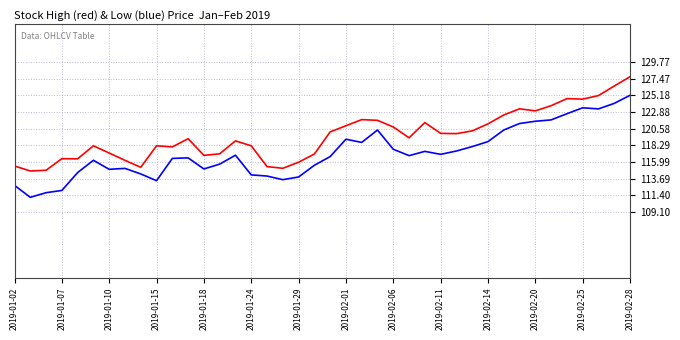

Does the chart have visible grid lines?

Yes